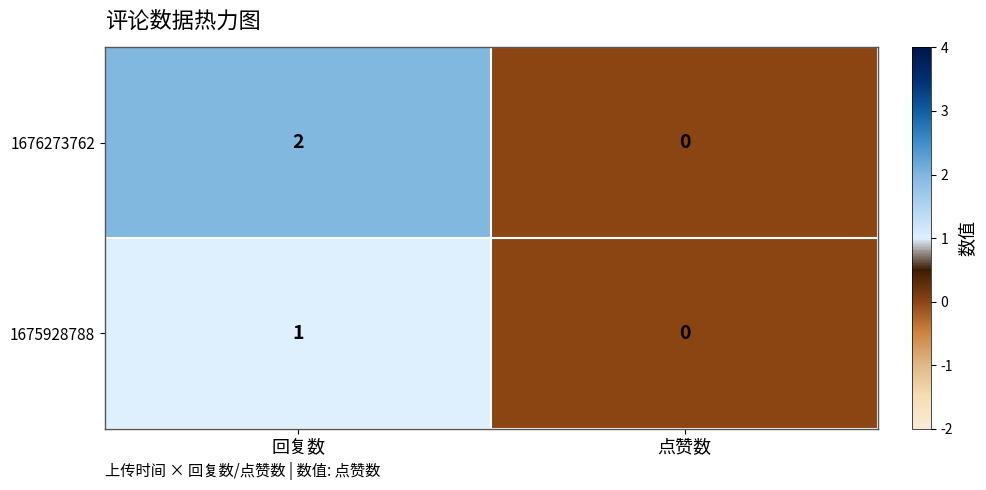

The 1676273762 series shows 0 at 点赞数. True or false?

True